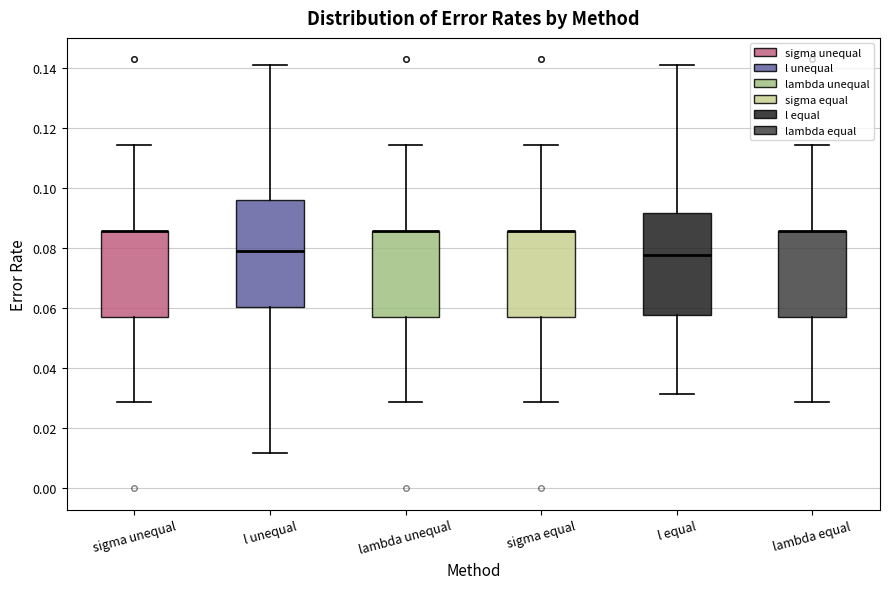

Reading left to right, read every box against the y-axis: the position of its median line, the range the box covers, and the ends of its whiskers. The values are not printed on the chart, so give them approximately, as read against the axis.

sigma unequal: median 0.086 (drawn on the box's upper edge), box 0.058 to 0.086, whiskers 0.028 to 0.114
l unequal: median 0.080, box 0.060 to 0.096, whiskers 0.012 to 0.140
lambda unequal: median 0.086 (drawn on the box's upper edge), box 0.058 to 0.086, whiskers 0.028 to 0.114
sigma equal: median 0.086 (drawn on the box's upper edge), box 0.058 to 0.086, whiskers 0.028 to 0.114
l equal: median 0.078, box 0.058 to 0.092, whiskers 0.032 to 0.140
lambda equal: median 0.086 (drawn on the box's upper edge), box 0.058 to 0.086, whiskers 0.028 to 0.114